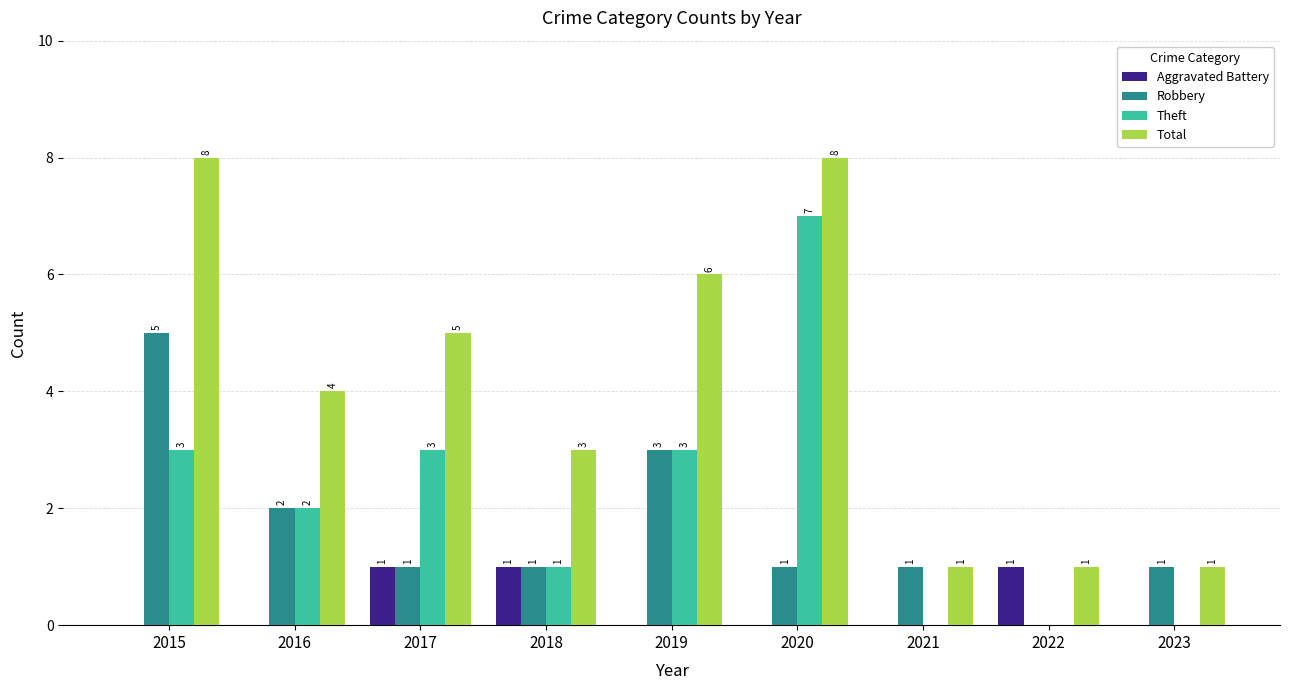

What is the maximum value shown in the chart?

8